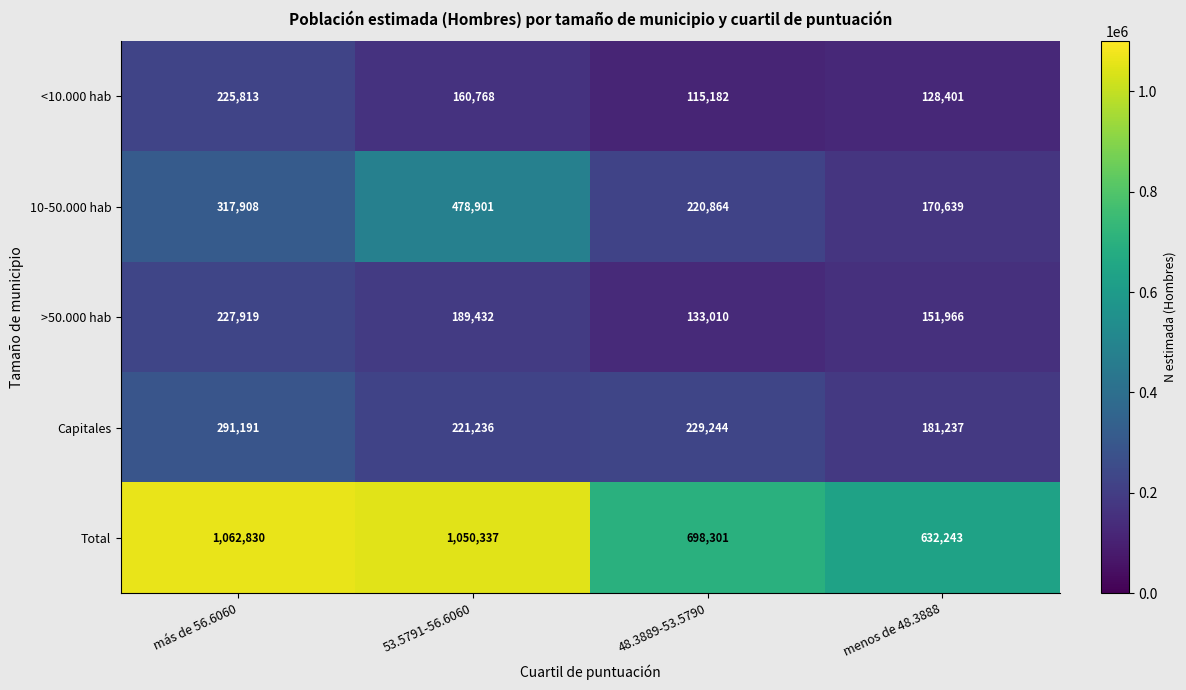

Reading left to right, what are all the values shown in this chart?

<10.000 hab: más de 56.6060=225813	53.5791-56.6060=160768	48.3889-53.5790=115182	menos de 48.3888=128401
10-50.000 hab: más de 56.6060=317908	53.5791-56.6060=478901	48.3889-53.5790=220864	menos de 48.3888=170639
>50.000 hab: más de 56.6060=227919	53.5791-56.6060=189432	48.3889-53.5790=133010	menos de 48.3888=151966
Capitales: más de 56.6060=291191	53.5791-56.6060=221236	48.3889-53.5790=229244	menos de 48.3888=181237
Total: más de 56.6060=1062830	53.5791-56.6060=1050337	48.3889-53.5790=698301	menos de 48.3888=632243